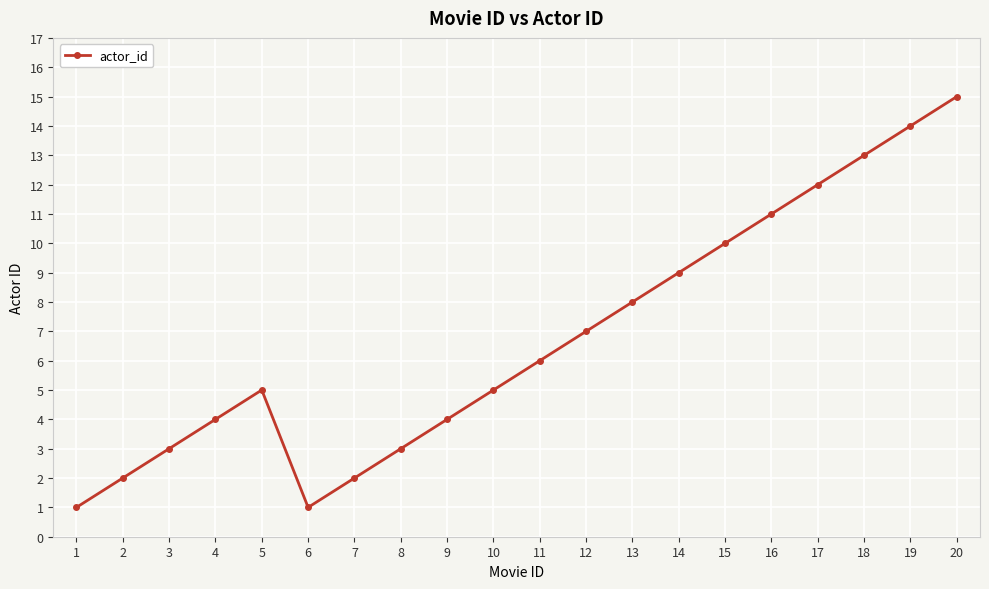

At which category does the data reach its first local valley?

6